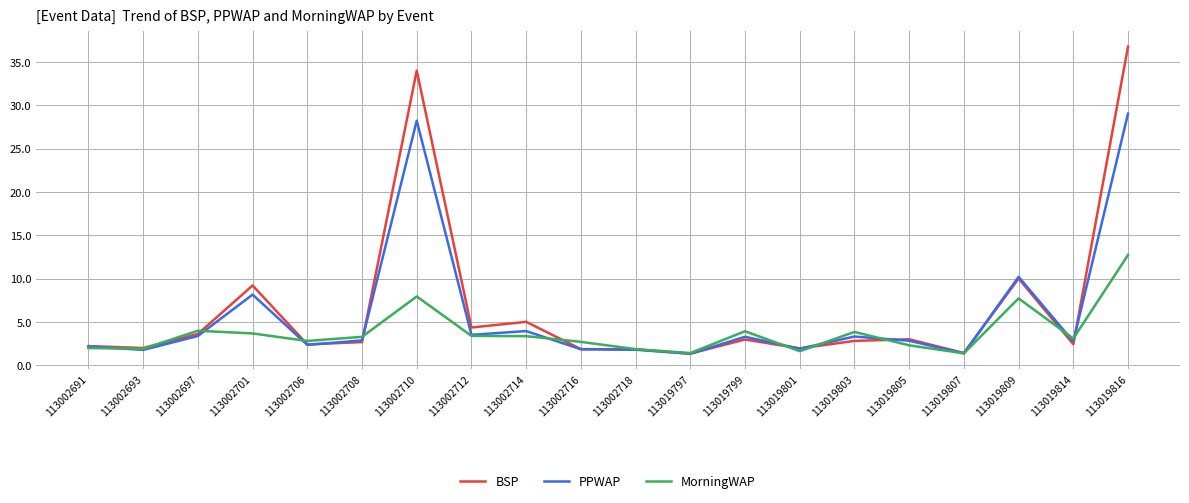

What is the difference between the maximum and minimum values in the MorningWAP series?

11.4